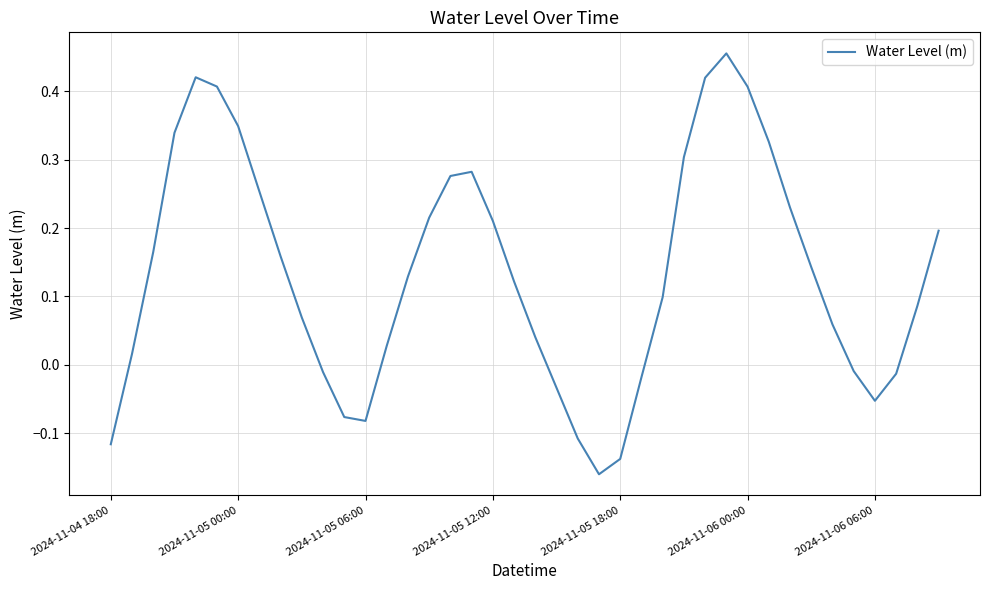

True or false: the data has more than 1 interior local peaks.

True